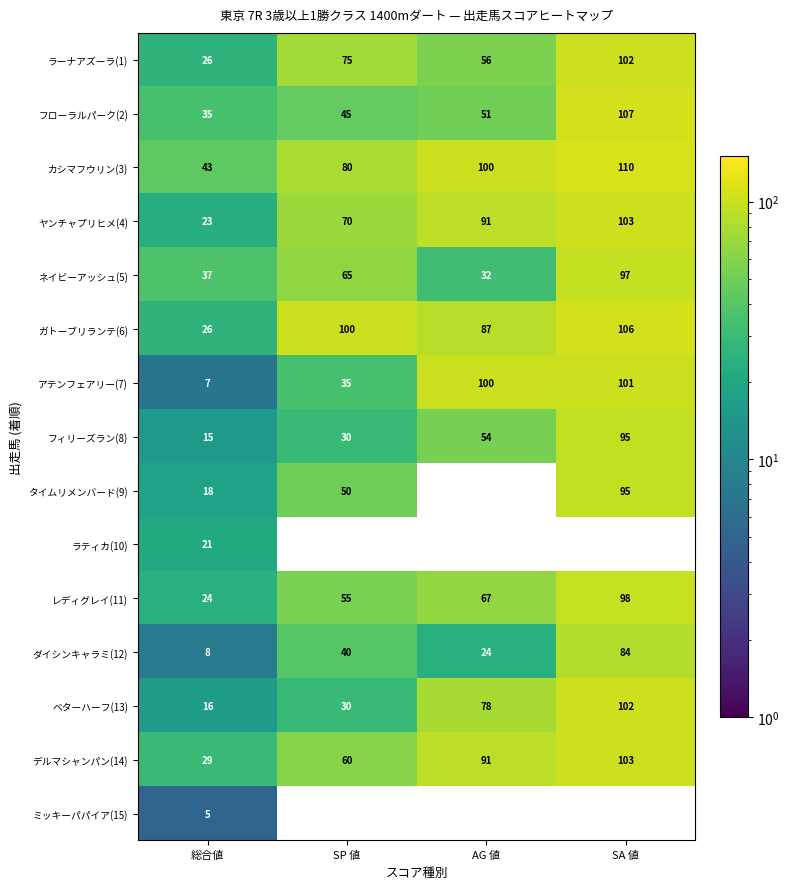

What is the difference between the ダイシンキャラミ(12) values at 総合値 and SA 値?

76